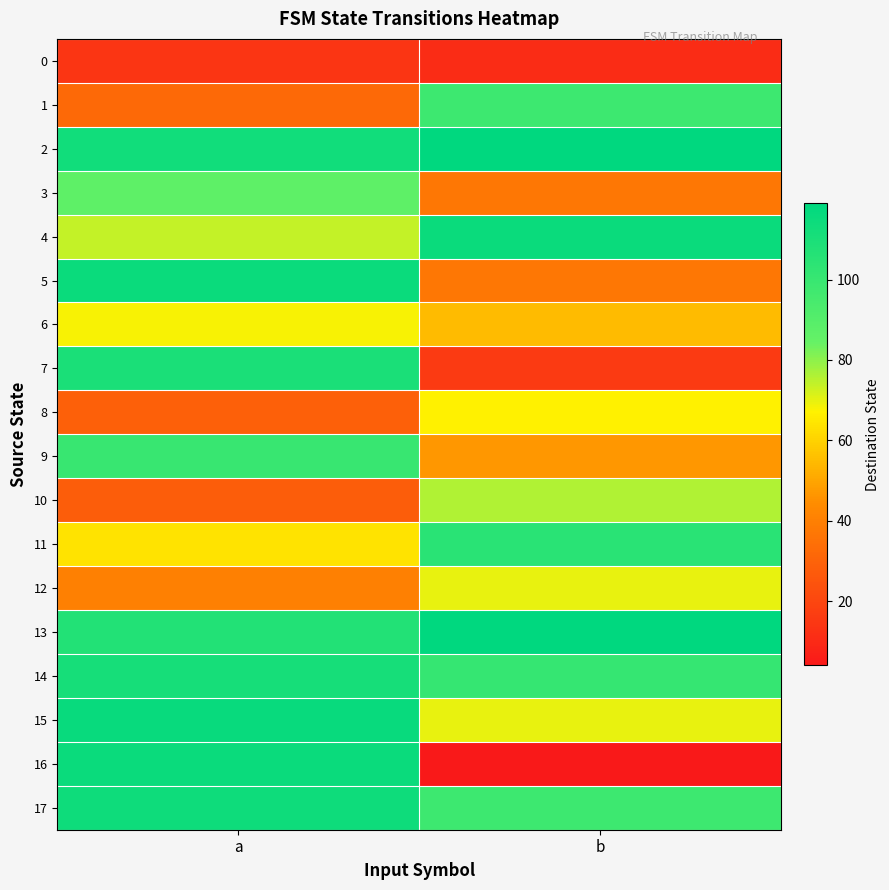

Which label corresponds to the largest value in the chart?

b